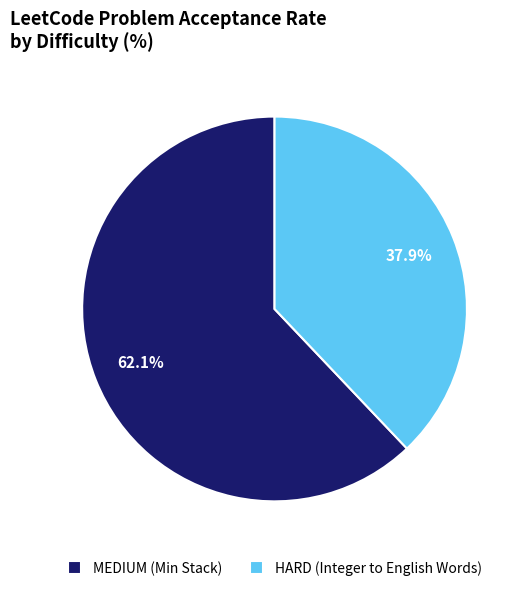

Rank the categories by value from lowest to highest.

HARD (Integer to English Words), MEDIUM (Min Stack)